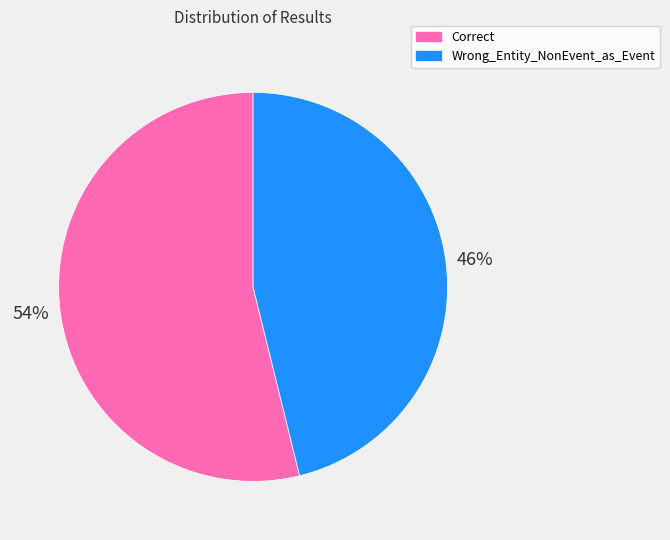

Which slice is the largest?

Correct